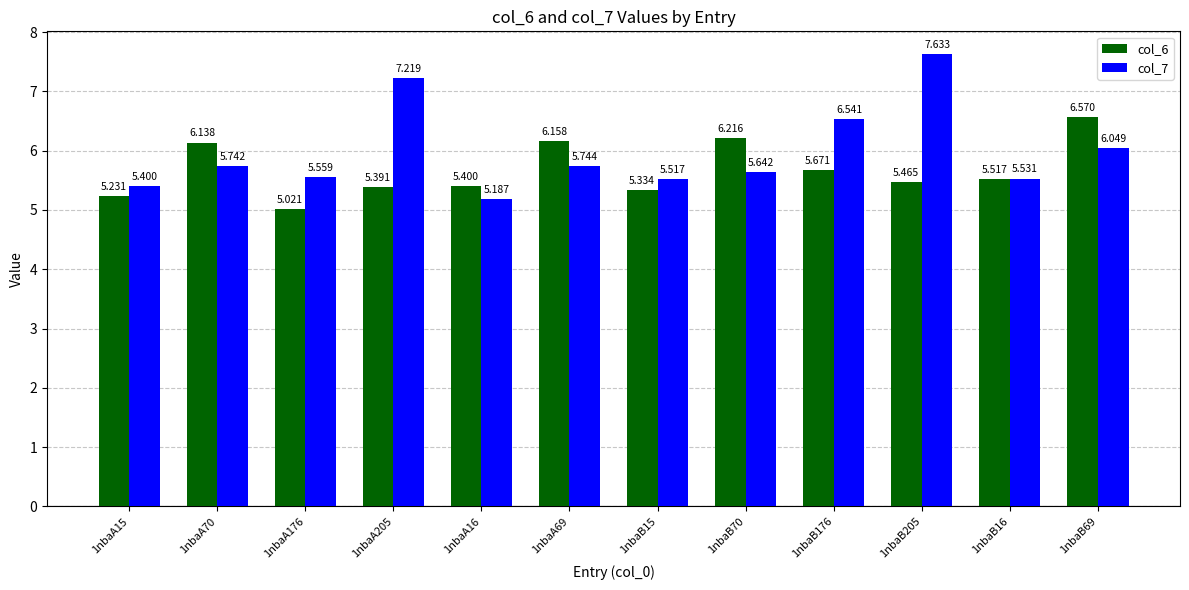

The col_7 series shows 5.6 at 1nbaB70. True or false?

True